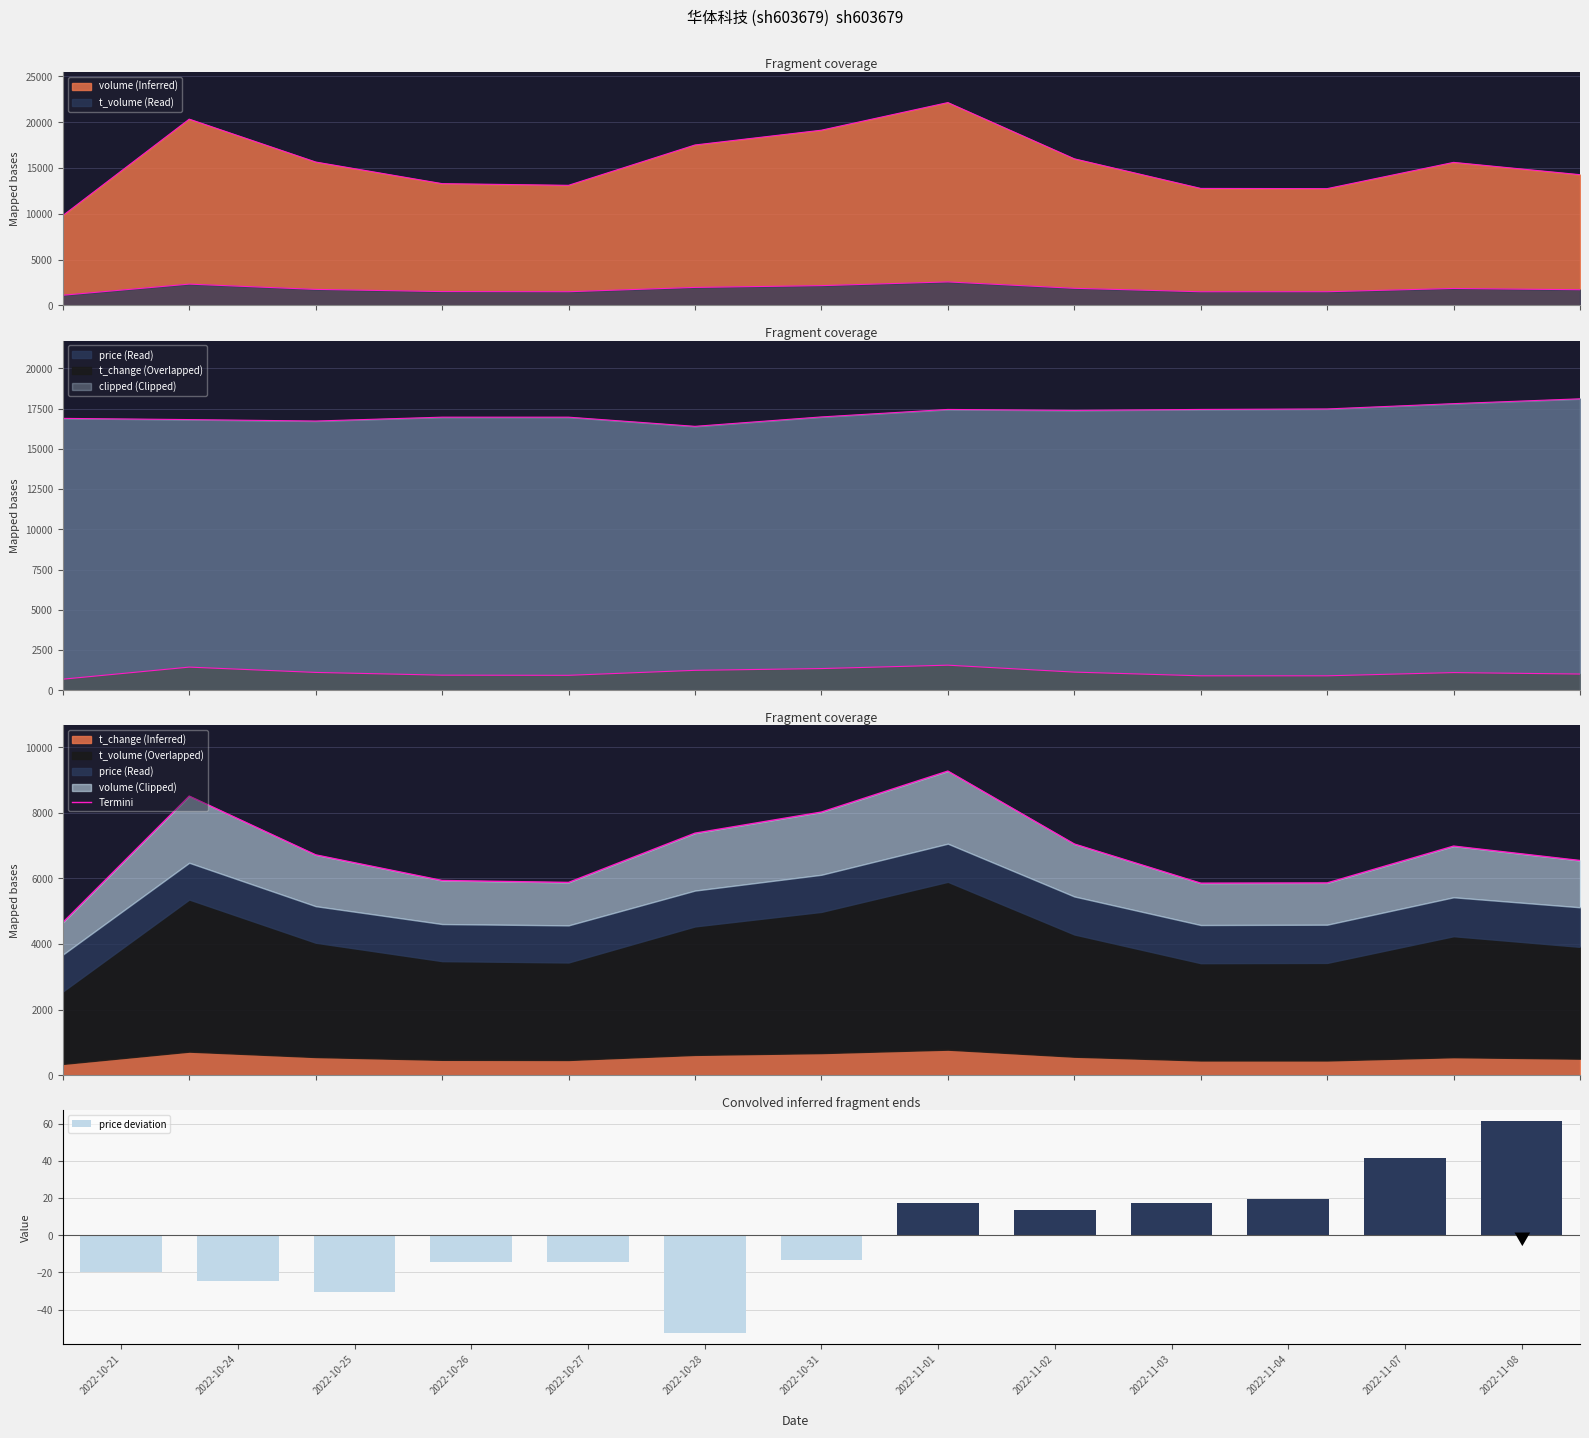

What is the label of the 2nd bar from the left?

2022-10-24